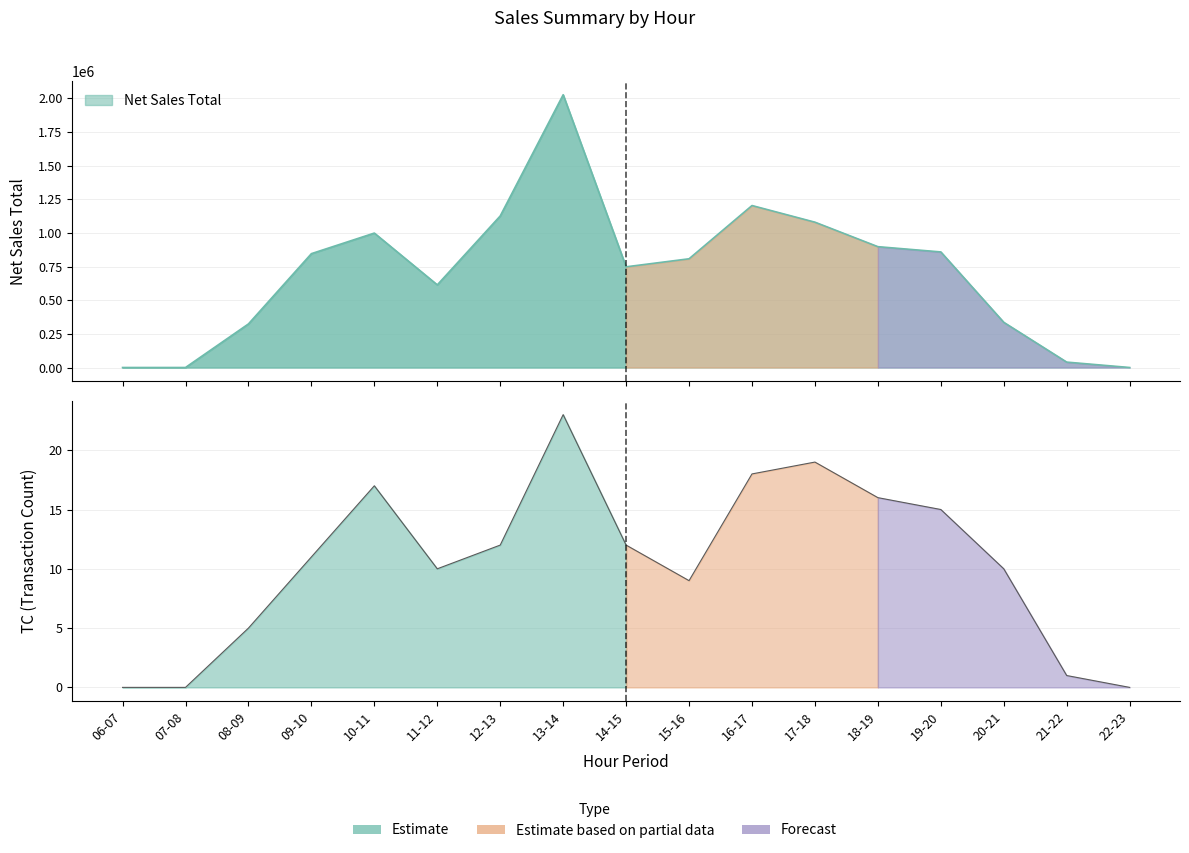

How many lines are shown in the chart?

2